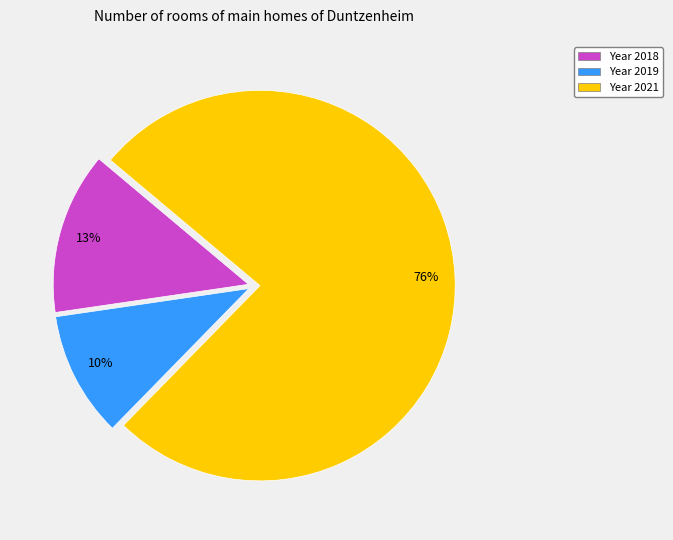

To the nearest percent, what is the average slice percentage?

33%